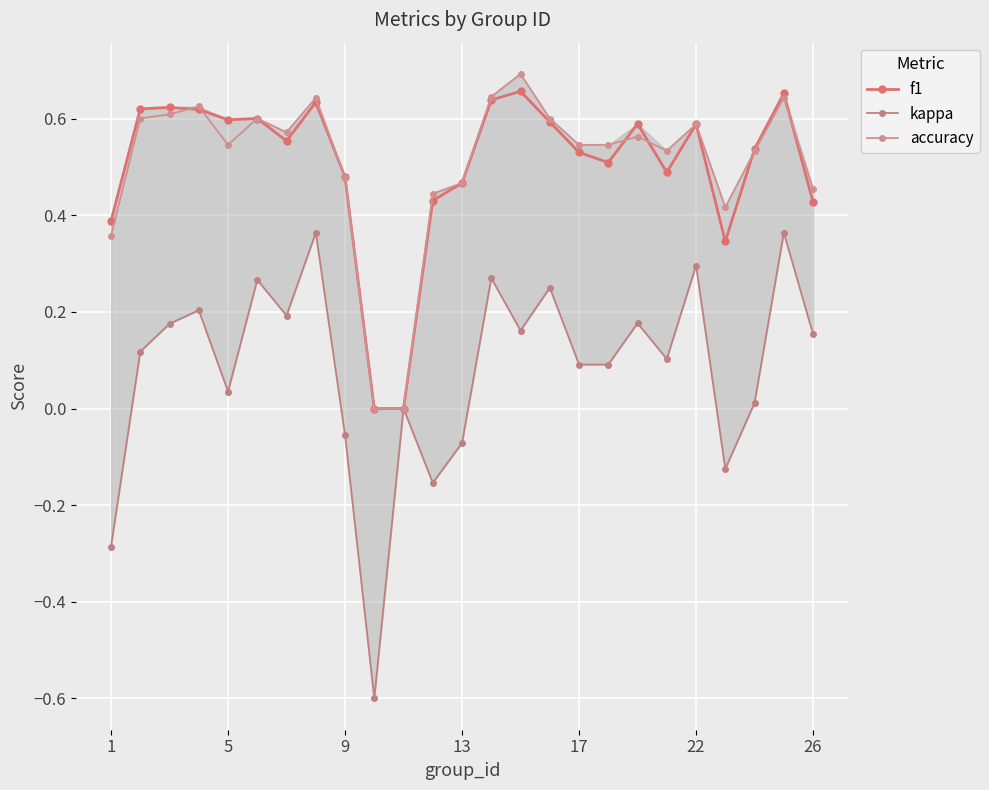

Read the accuracy value at 1.

0.4